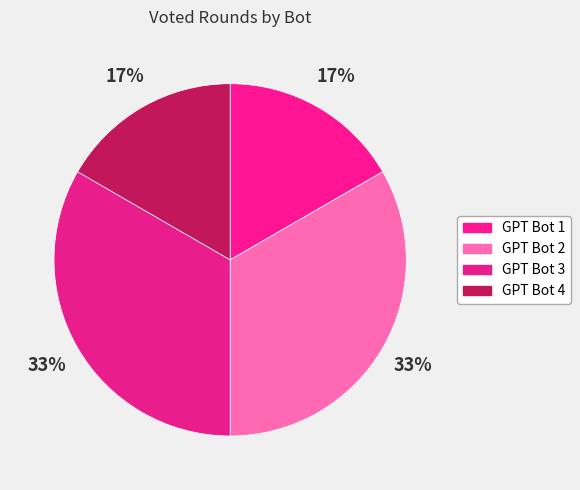

How many slices are in this pie chart?

4